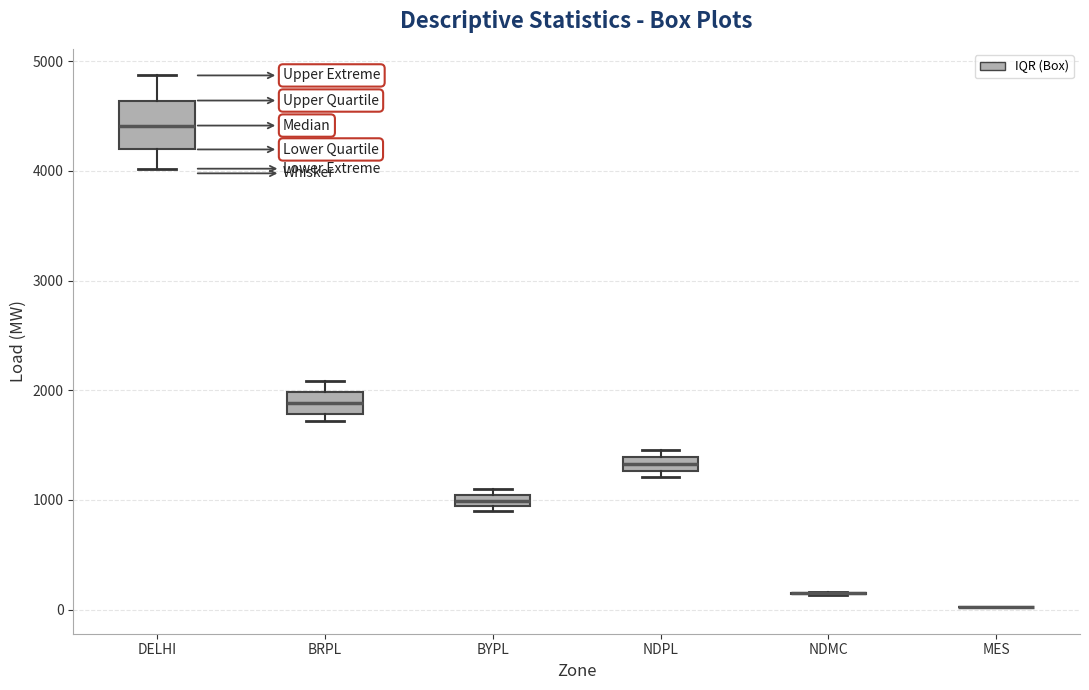

Where is the lower edge of the box for DELHI on the y-axis? The values are not printed on the chart, so give them approximately, as read against the axis.

4200